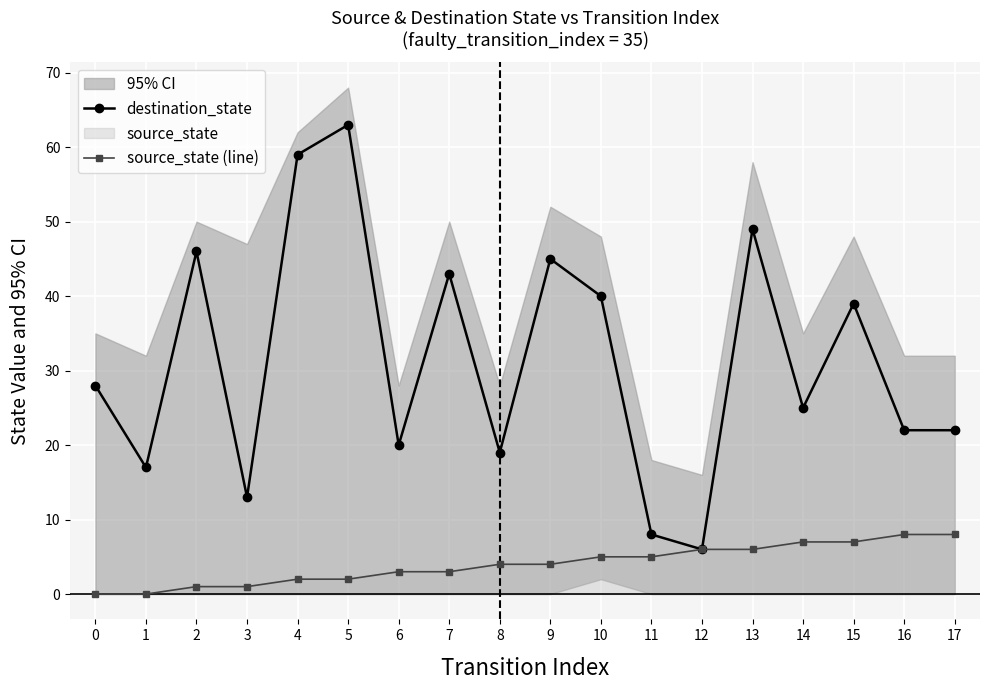

Count the number of data series in this chart.

2